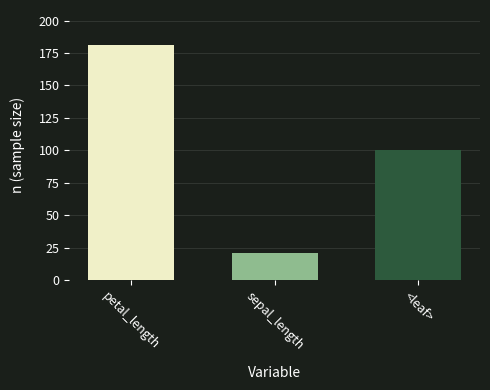

Which category has the lowest value across all series?

sepal_length